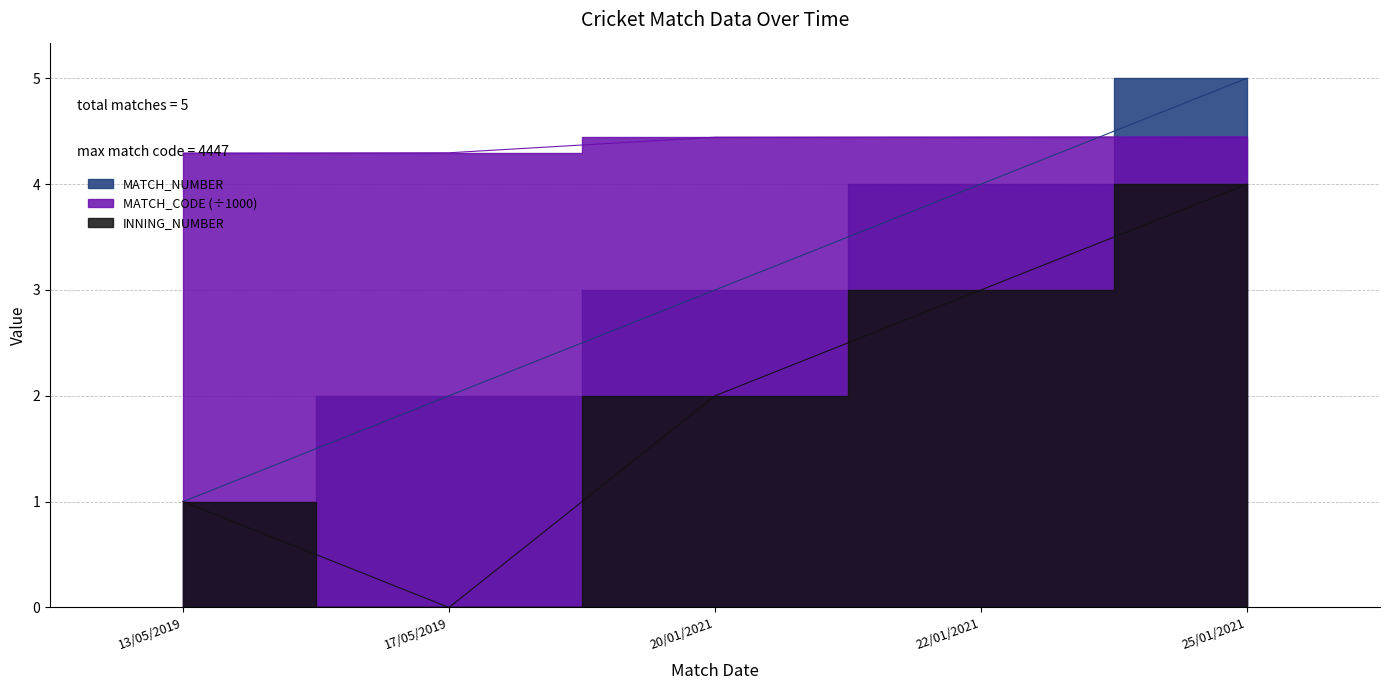

At 22/01/2021, list the series in order from smallest to largest.

INNING_NUMBER, MATCH_NUMBER, MATCH_CODE